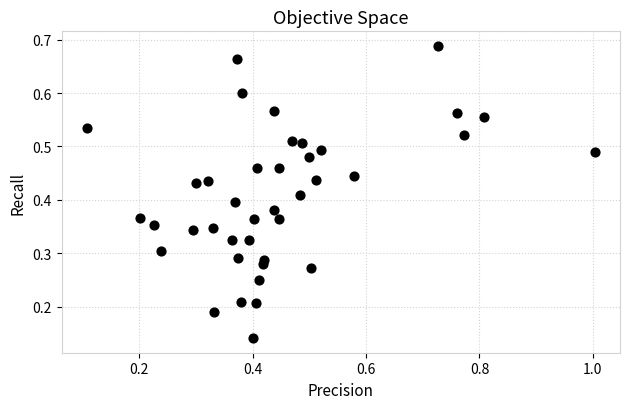

What is the range of X values (max minus min)?

0.9